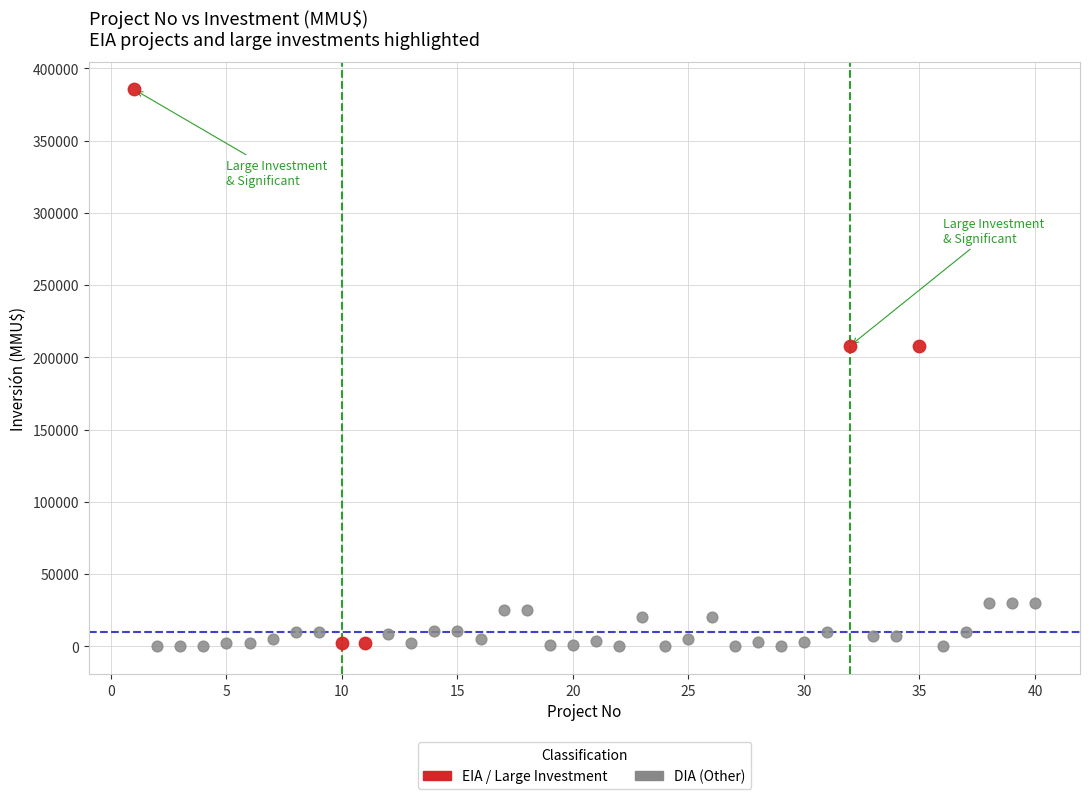

Which series reaches the maximum Y coordinate?

EIA / Large Investment